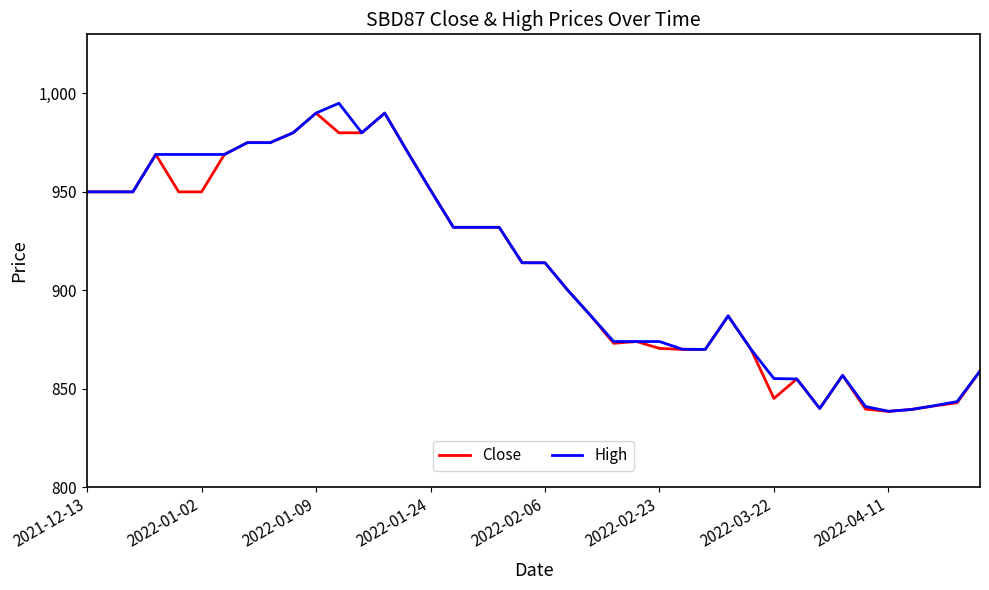

What is the lowest value of the Close series?

838.5